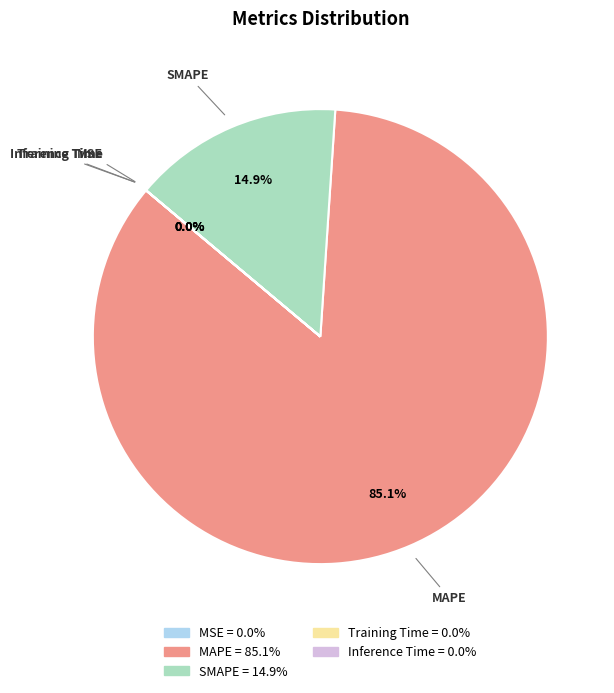

To the nearest percent, what percentage of the pie is MAPE?

85%